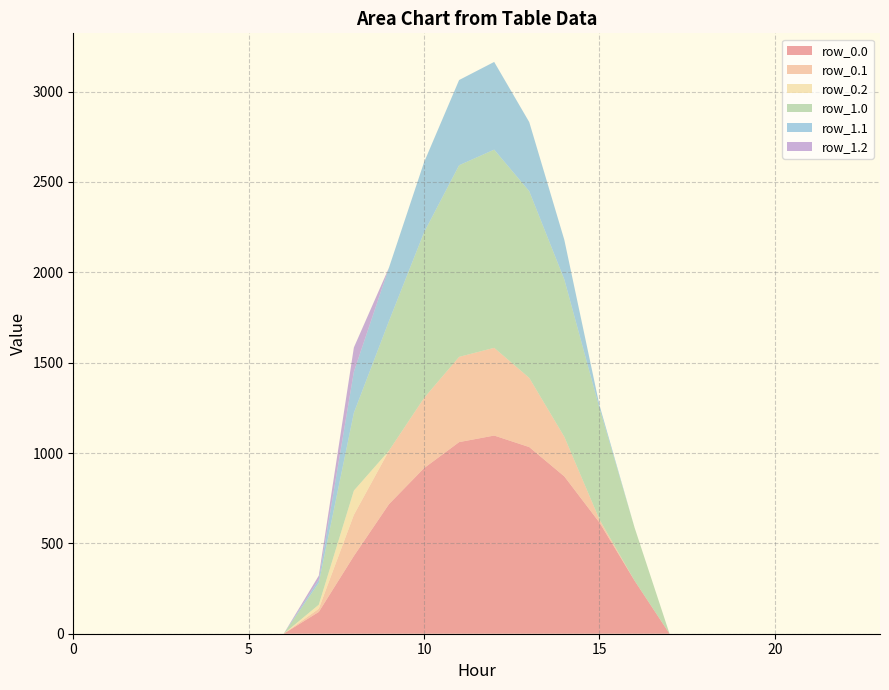

True or false: row_1.1 and row_1.0 cross at least once.

False